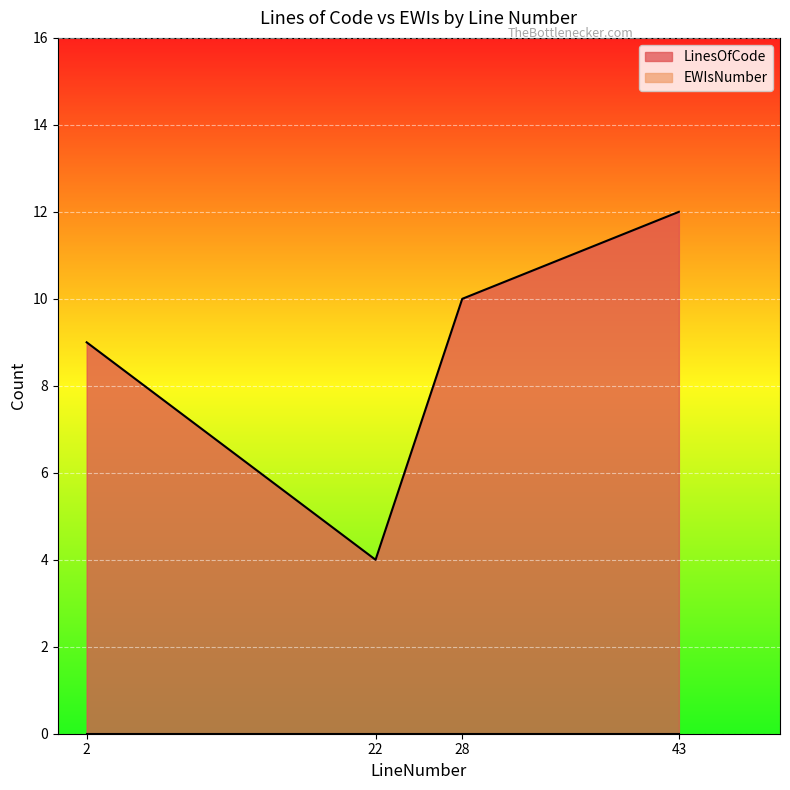

What is the change in value from 2 to 43?

+3